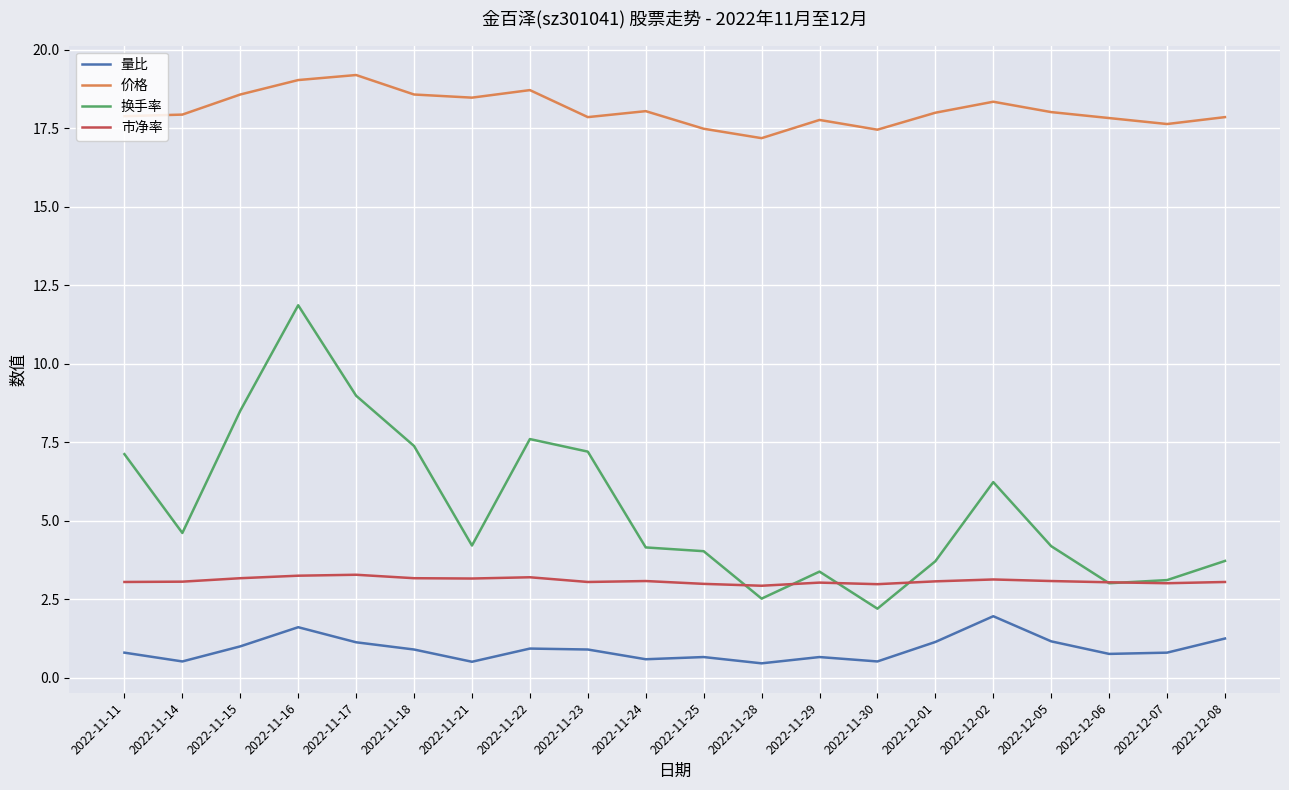

What is the total value across all series at 2022-11-28?

23.1